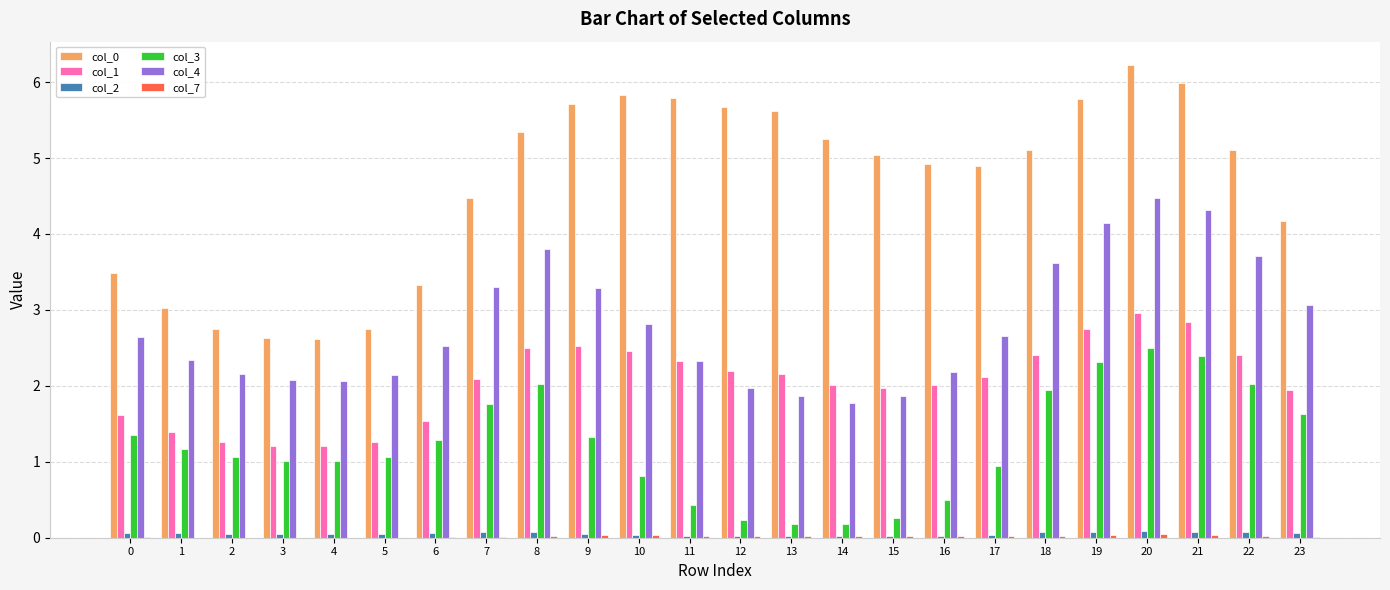

The col_4 series shows 1.0 at 18. True or false?

False